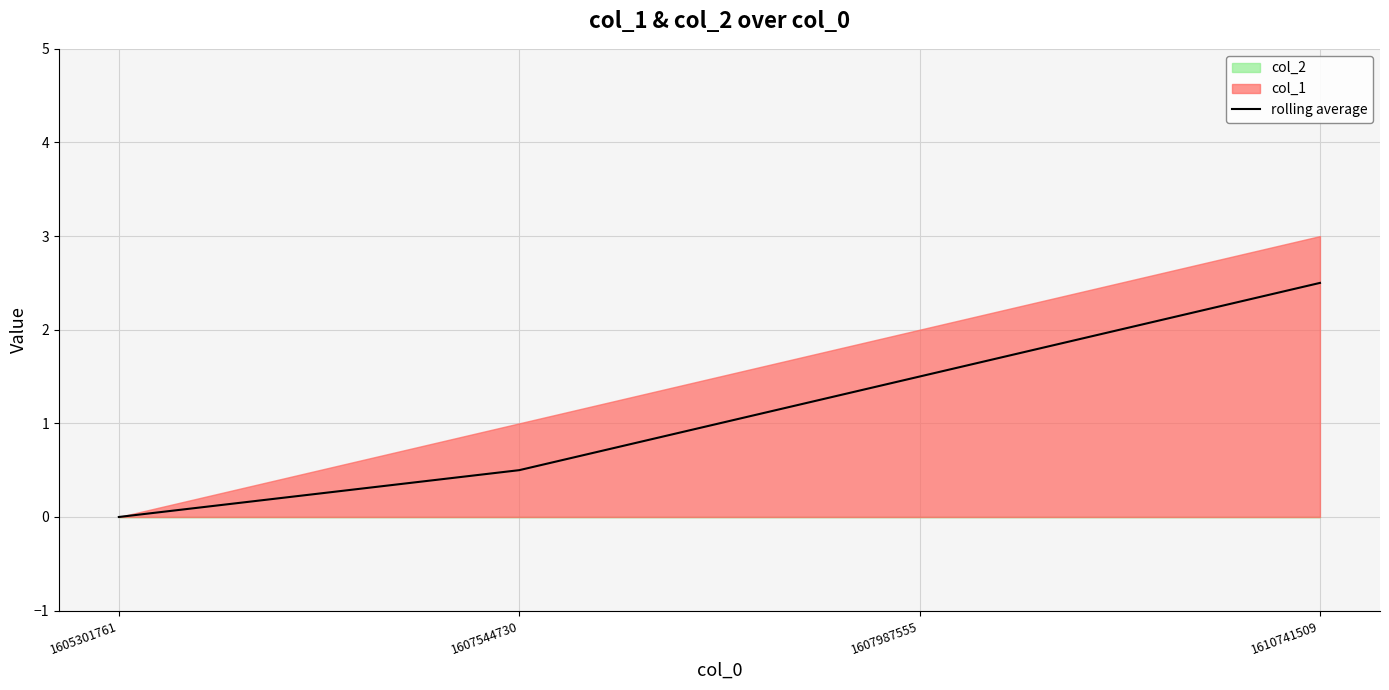

Between 1605301761 and 1607987555, which is larger?

1607987555